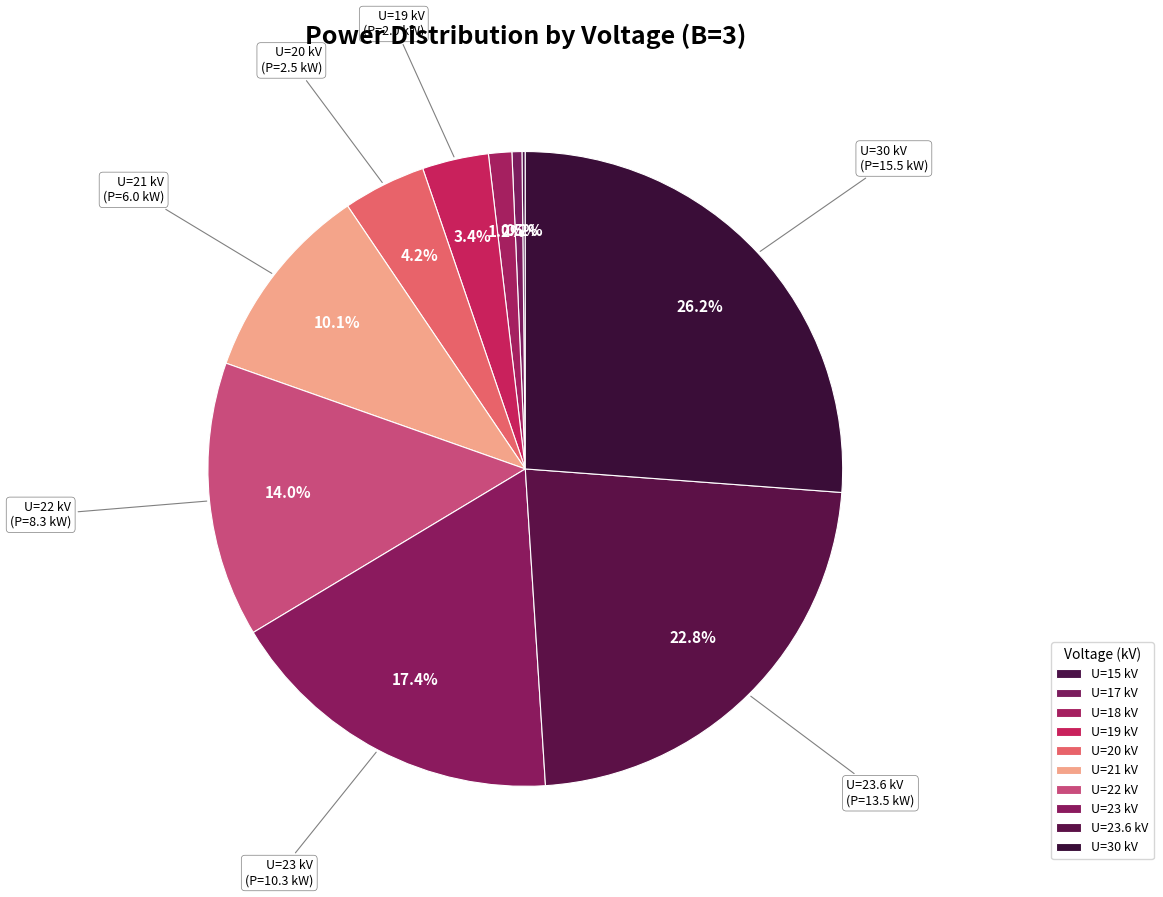

Which slice is the smallest?

15